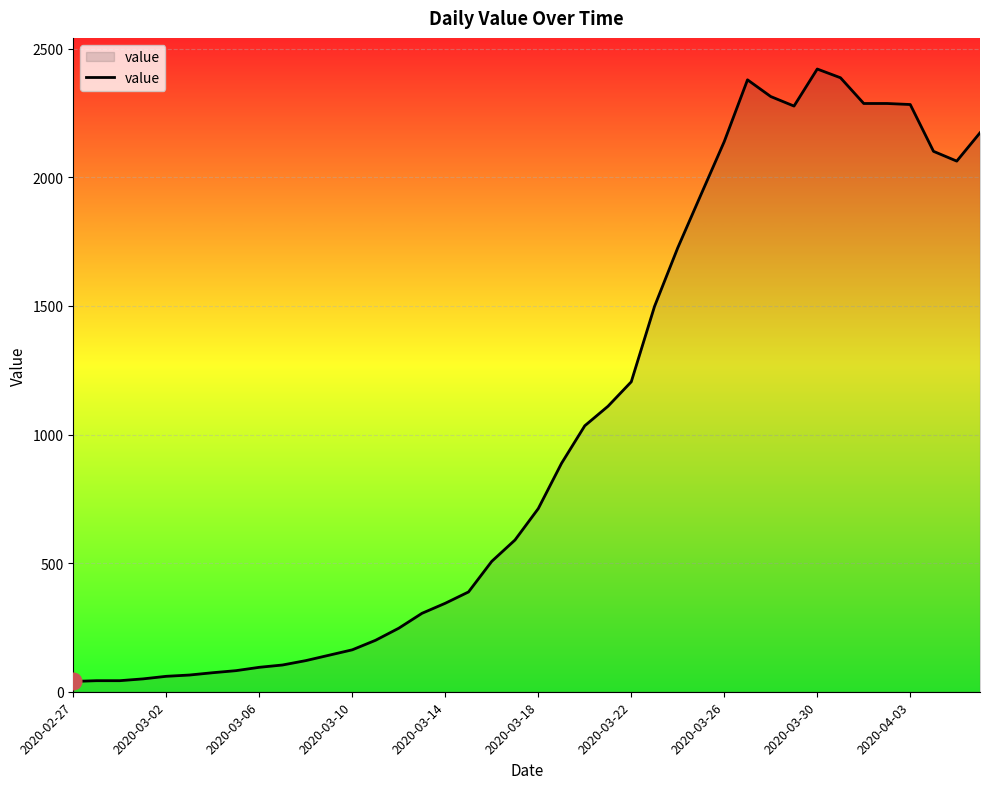

What is the difference between the maximum and minimum values?

2381